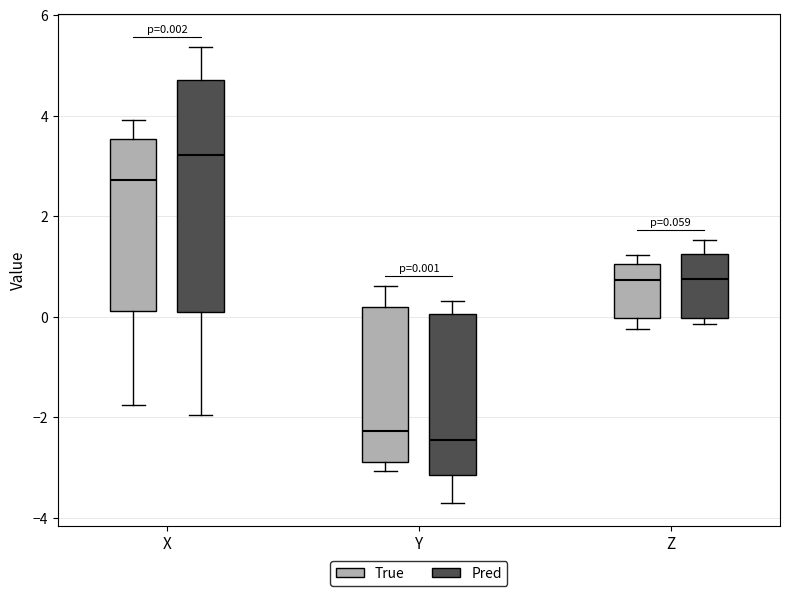

Comparing the boxes themselves (not the whiskers), which one is the tallest?

X (Pred)